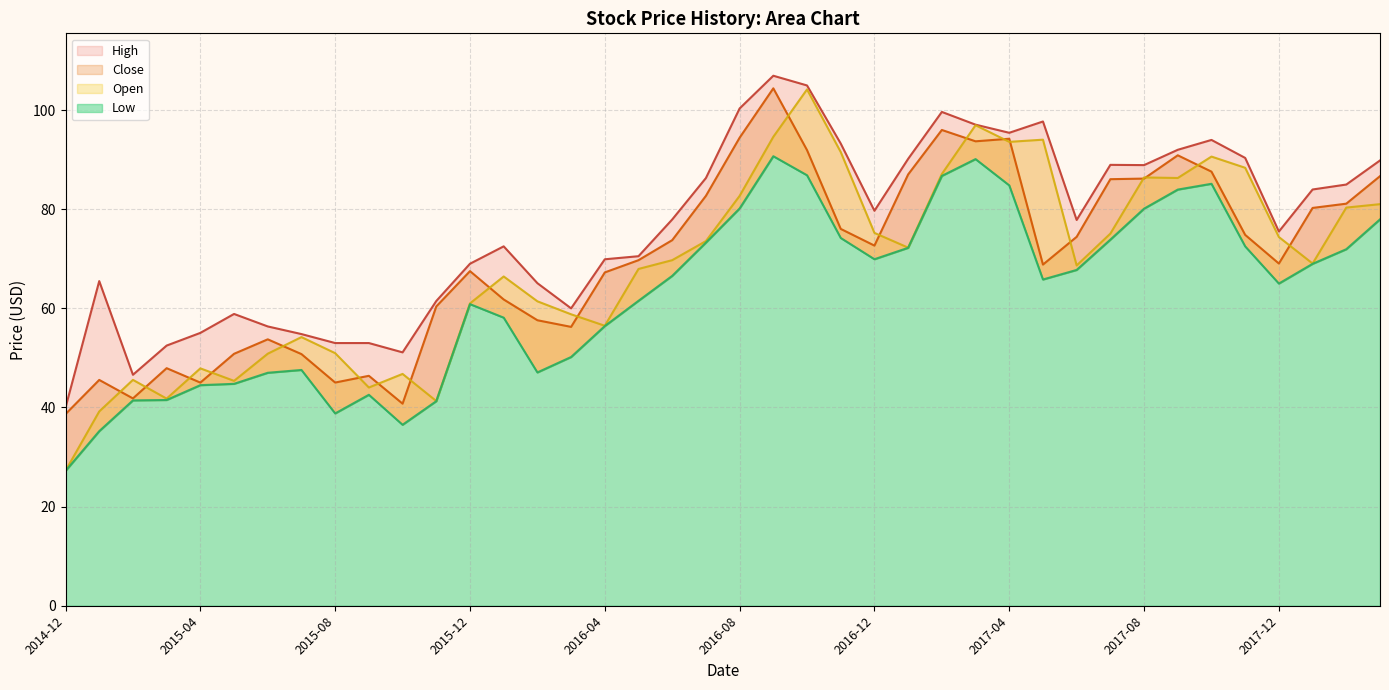

The value of Low at 2017-02 is 86.7. True or false?

True